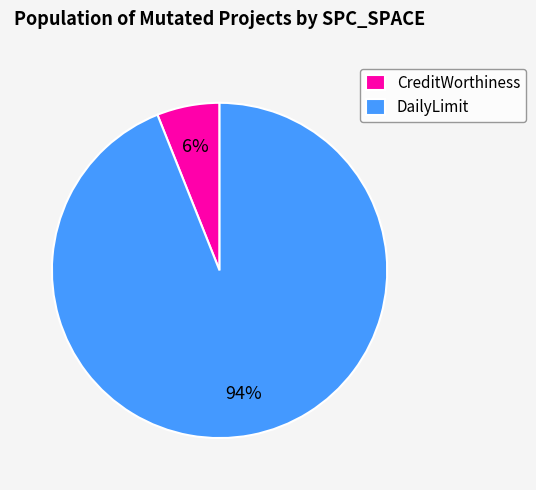

Is the sum of CreditWorthiness and DailyLimit greater than half?

Yes